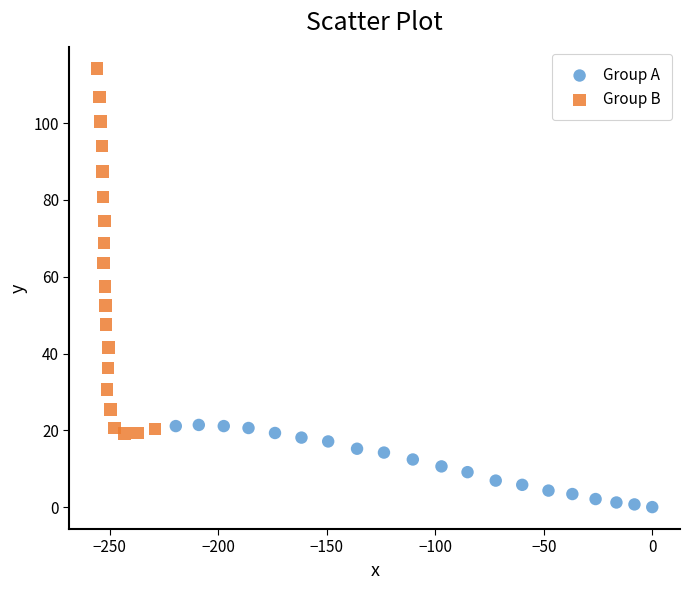

Which series reaches the minimum Y coordinate?

Group A